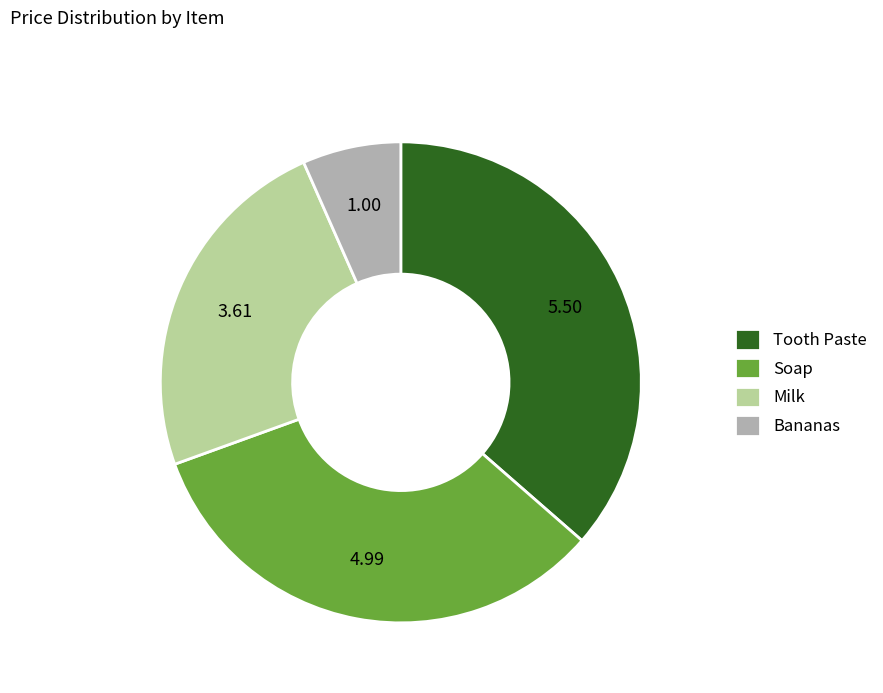

Count the number of slices in the pie.

4